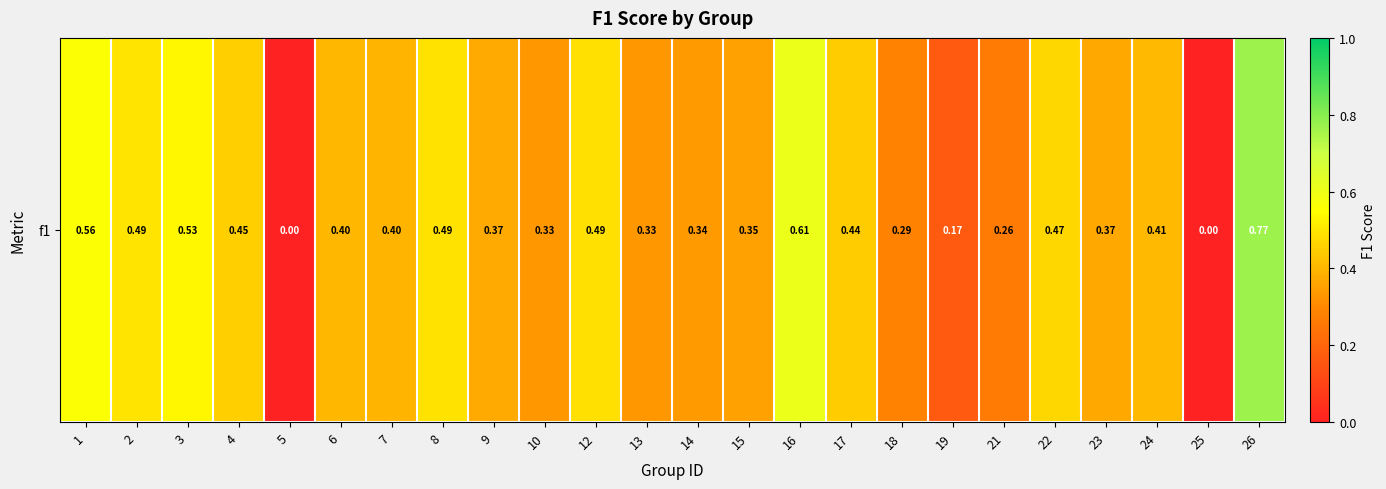

Reading left to right, extract all data points from this chart.

0.6	0.5	0.5	0.5	0.0	0.4	0.4	0.5	0.4	0.3	0.5	0.3	0.3	0.4	0.6	0.4	0.3	0.2	0.3	0.5	0.4	0.4	0.0	0.8